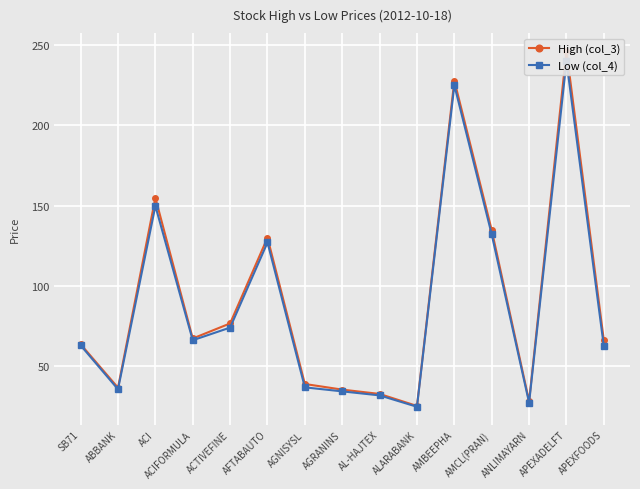

What is the minimum value shown in the chart?

24.5